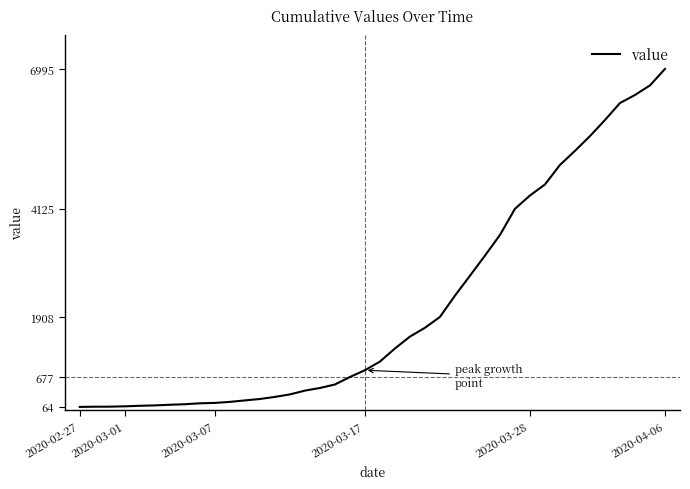

What is the difference between the maximum and minimum values?

6931